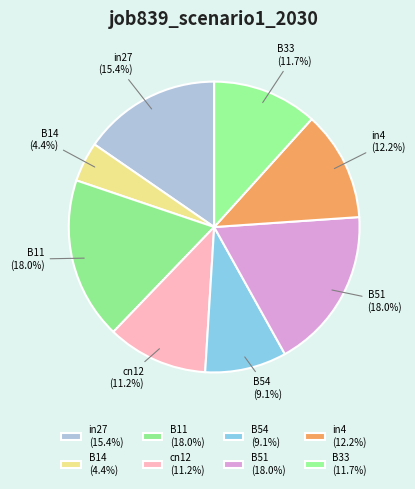

Is there any slice that represents more than half of the pie?

No